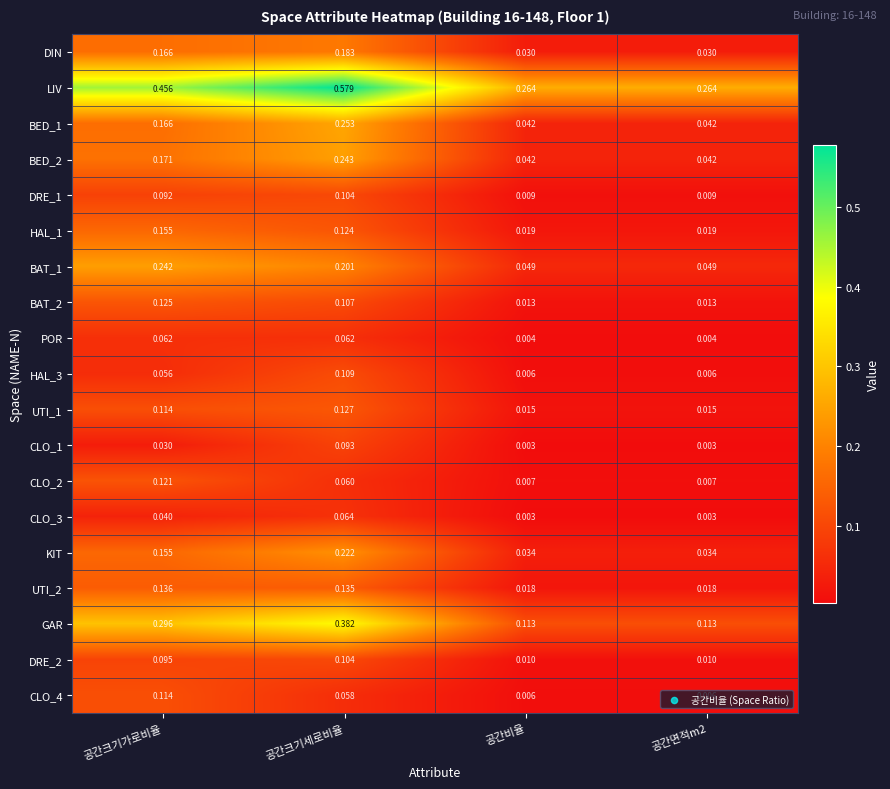

Is the value of CLO_3 at 공간크기가로비율 greater than the value of HAL_3 at 공간면적m2?

Yes